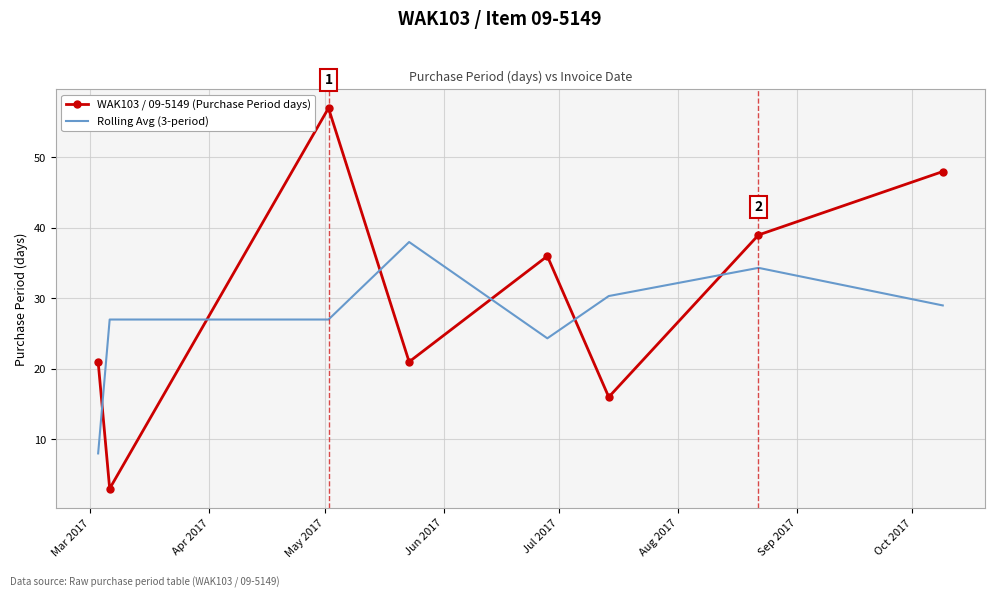

Which series has the largest total across all categories?

WAK103 / 09-5149 (Purchase Period days)